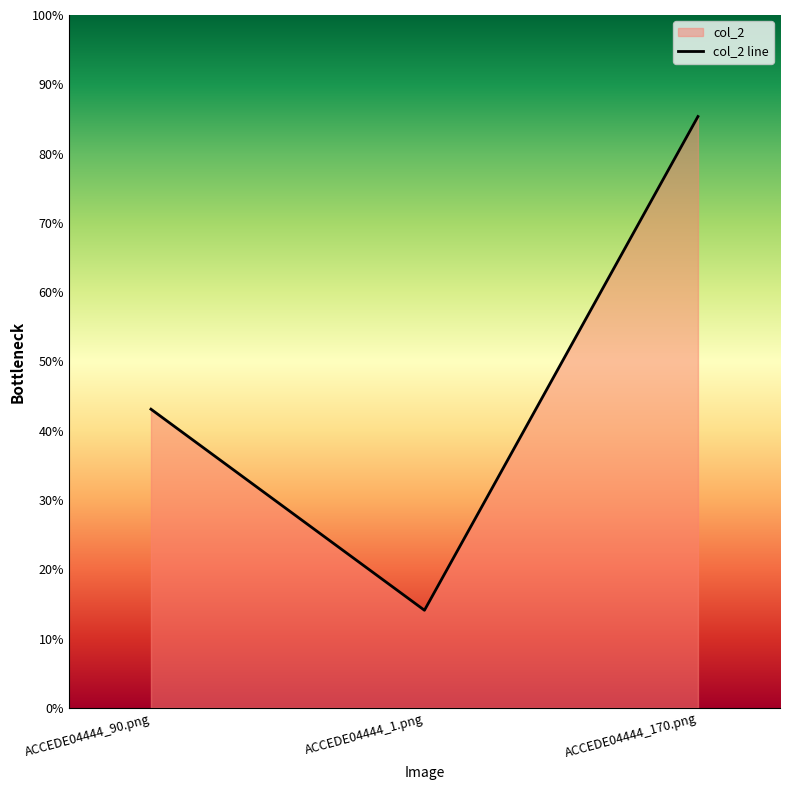

What is the value of the 3rd point from the left?

0.9